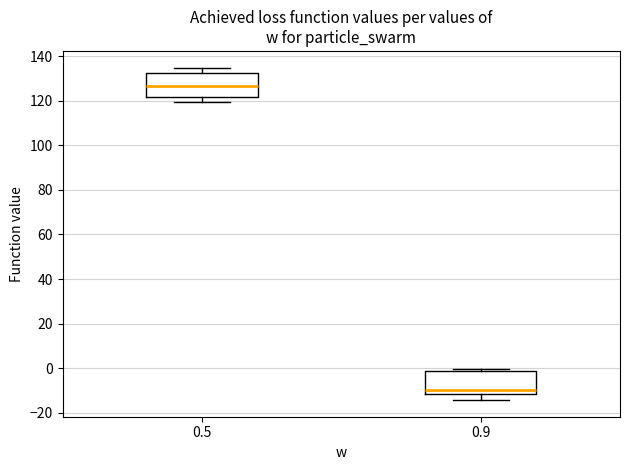

Which box has the lowest median line?

0.9